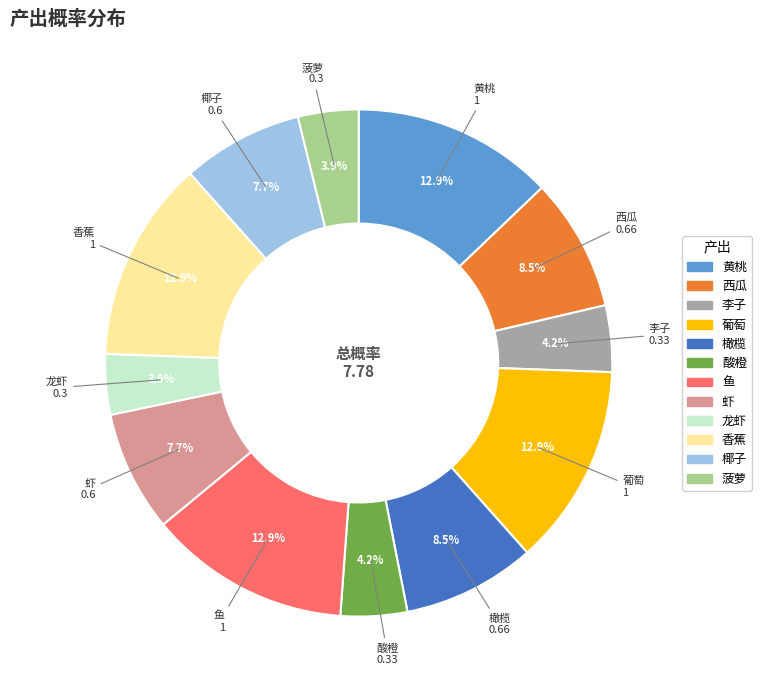

Combined, what portion of the pie is 菠萝 and 李子?

8.1%